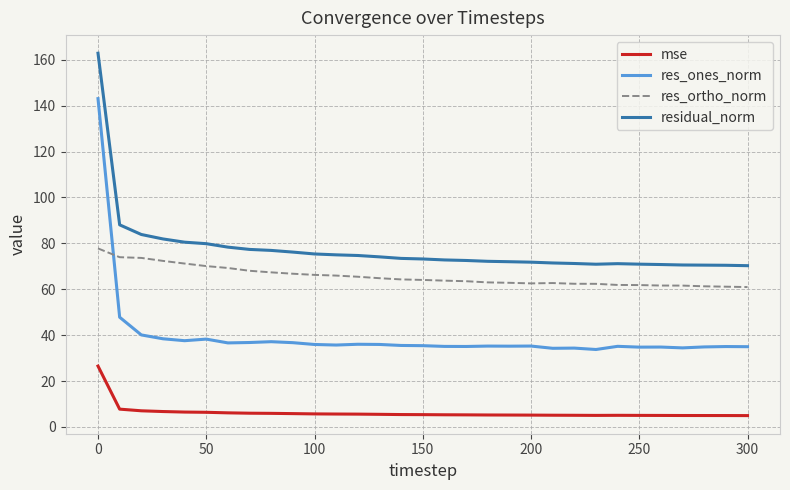

True or false: mse and res_ones_norm cross at least once.

False